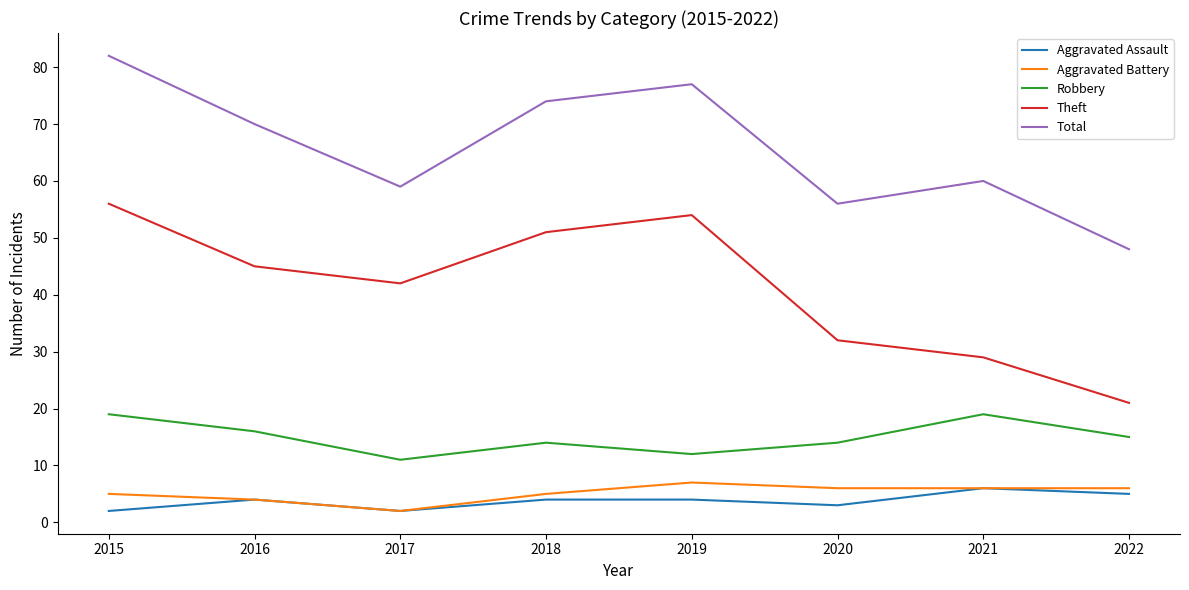

Reading left to right, what are all the values shown in this chart?

Aggravated Assault: 2015=2	2016=4	2017=2	2018=4	2019=4	2020=3	2021=6	2022=5
Aggravated Battery: 2015=5	2016=4	2017=2	2018=5	2019=7	2020=6	2021=6	2022=6
Robbery: 2015=19	2016=16	2017=11	2018=14	2019=12	2020=14	2021=19	2022=15
Theft: 2015=56	2016=45	2017=42	2018=51	2019=54	2020=32	2021=29	2022=21
Total: 2015=82	2016=70	2017=59	2018=74	2019=77	2020=56	2021=60	2022=48